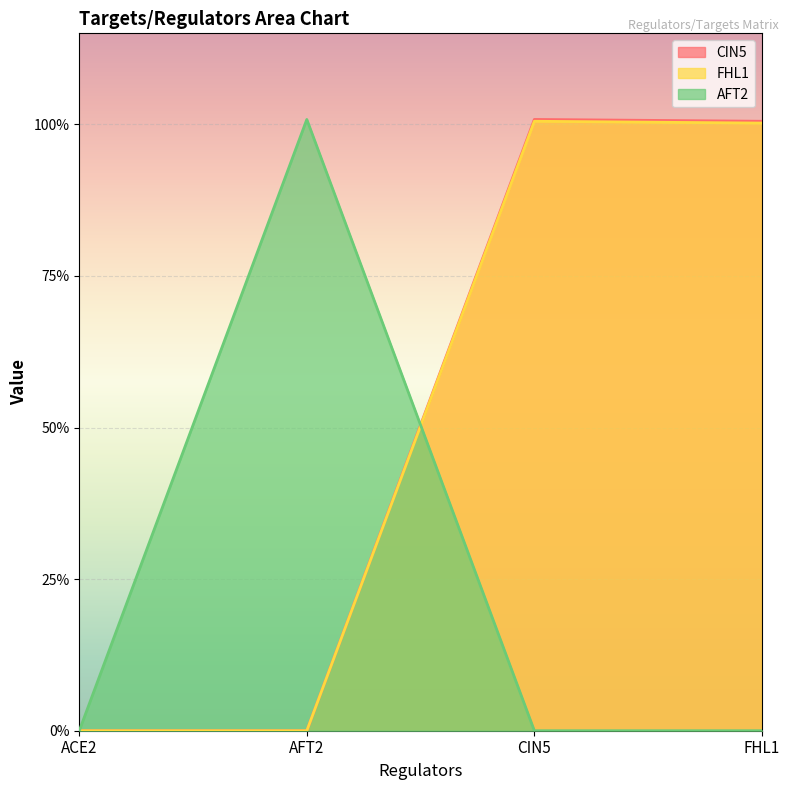

Which series changed the most between CIN5 and FHL1?

CIN5